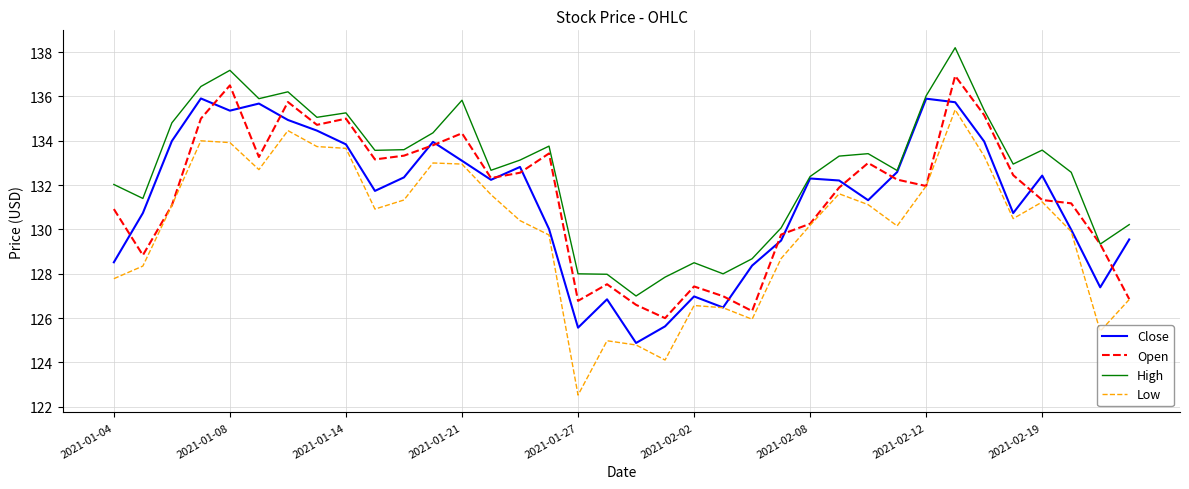

List the series in order of their peak value, lowest first.

Low, Close, Open, High